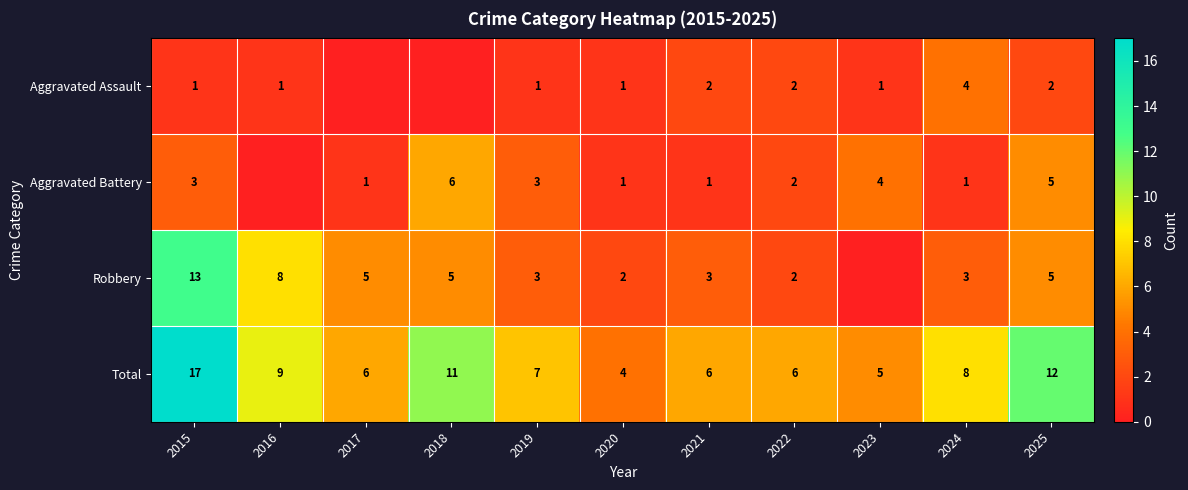

Is it true that Total equals 17 at 2015?

True